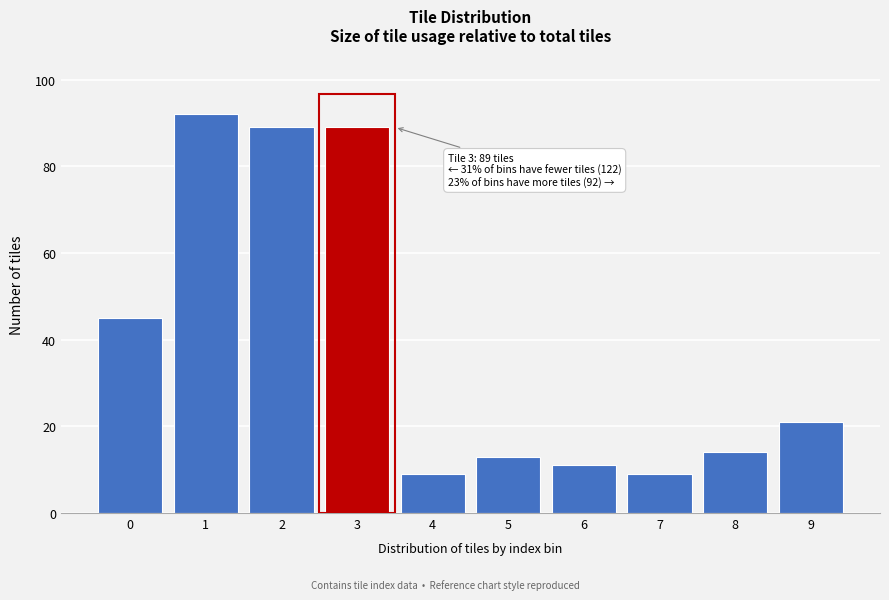

Reading left to right, extract all data points from this chart.

0=45	1=92	2=89	3=89	4=9	5=13	6=11	7=9	8=14	9=21